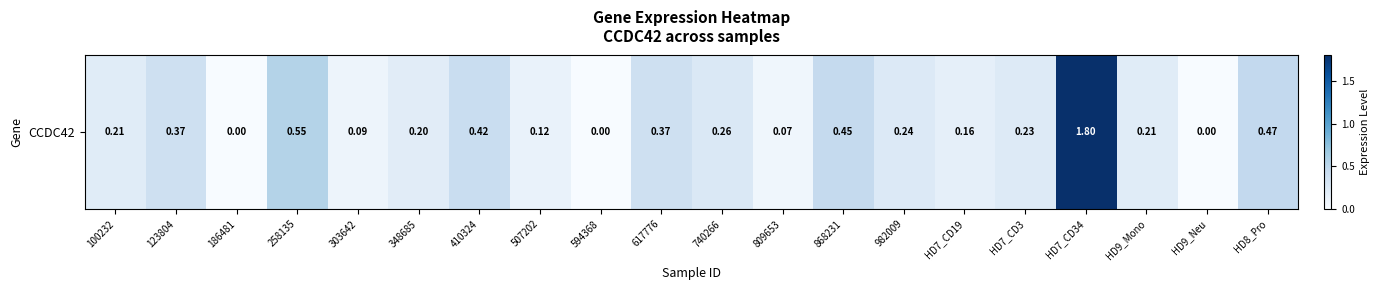

Which has a higher value, 740266 or 186481?

740266